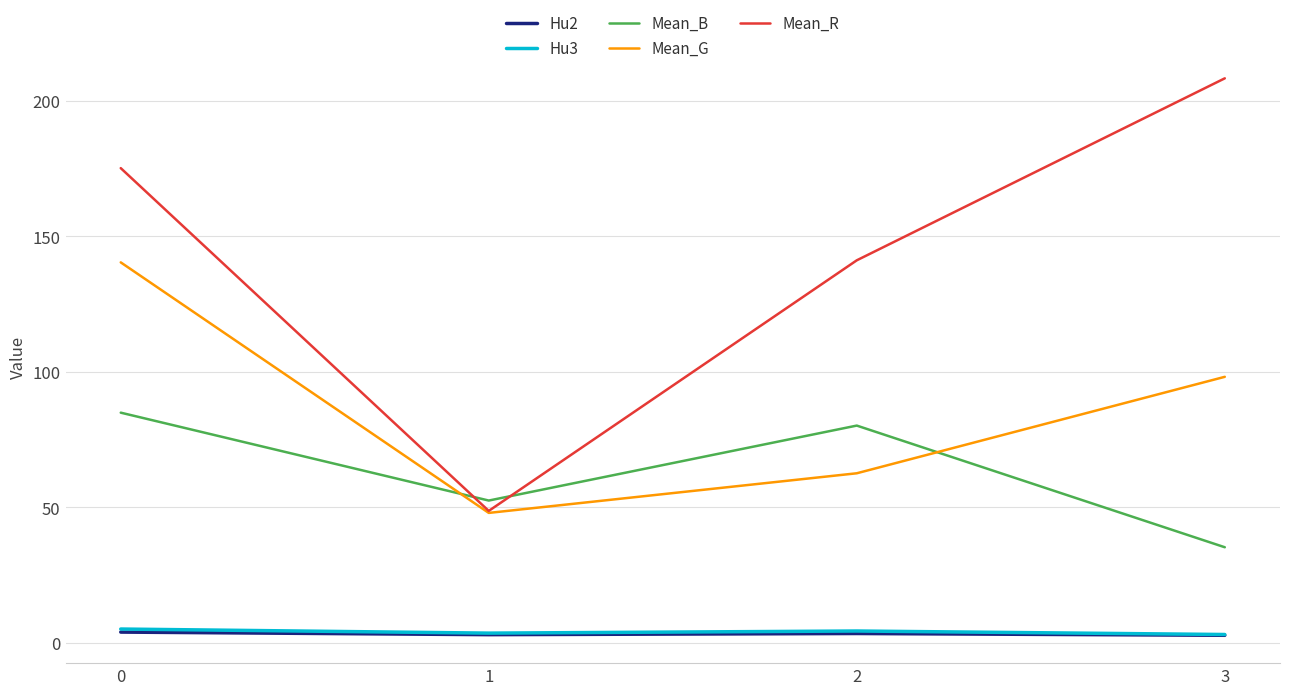

Which series has the largest range (max minus min)?

Mean_R